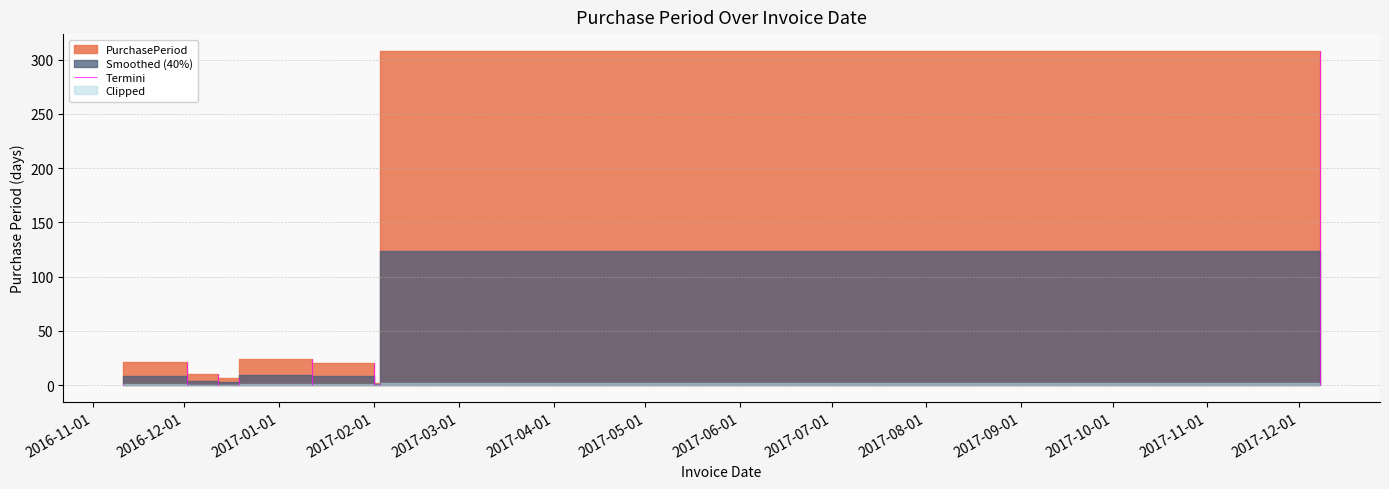

True or false: there are more than 2 points higher than both neighbors.

False